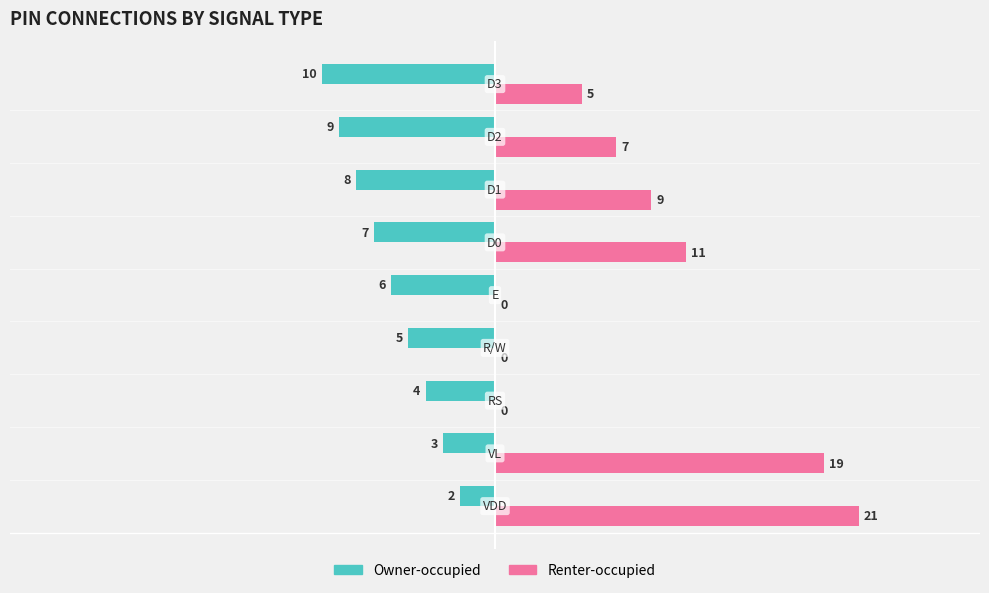

What is the sum of all Owner-occupied values?

-54